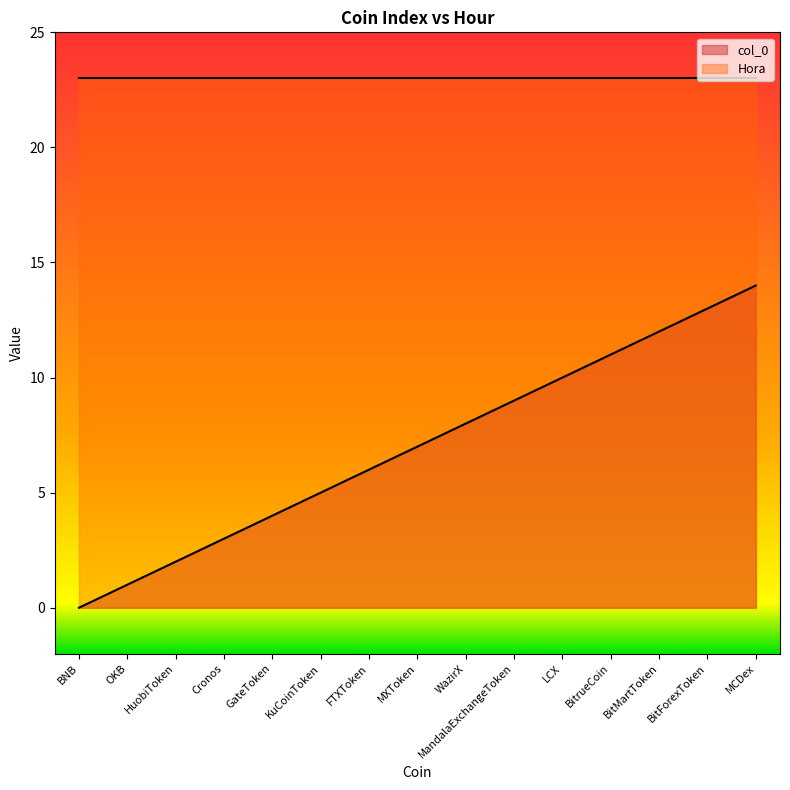

What is the sum of all values?

105